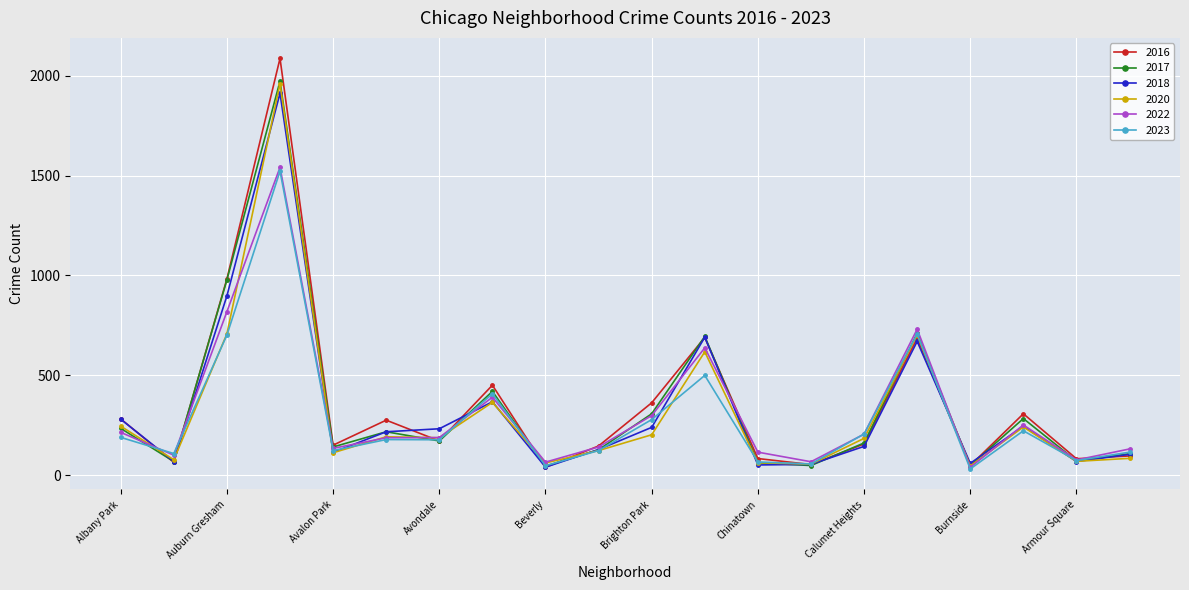

What is the value of the 2023 point at the 5th from the left?

124